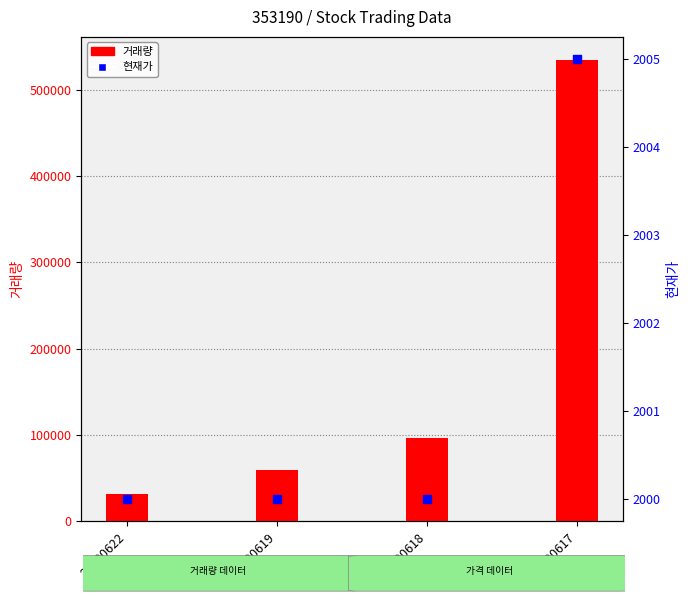

Which series contains the lowest Y value?

현재가